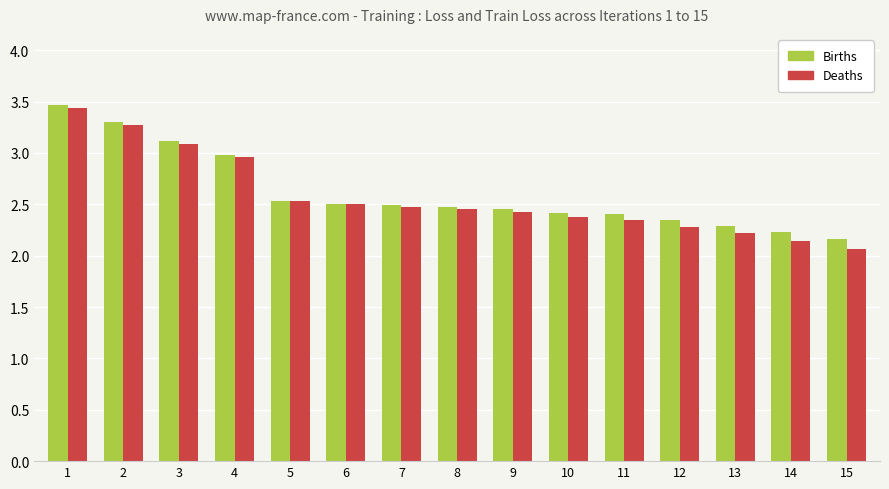

Does the chart contain stacked bars?

No